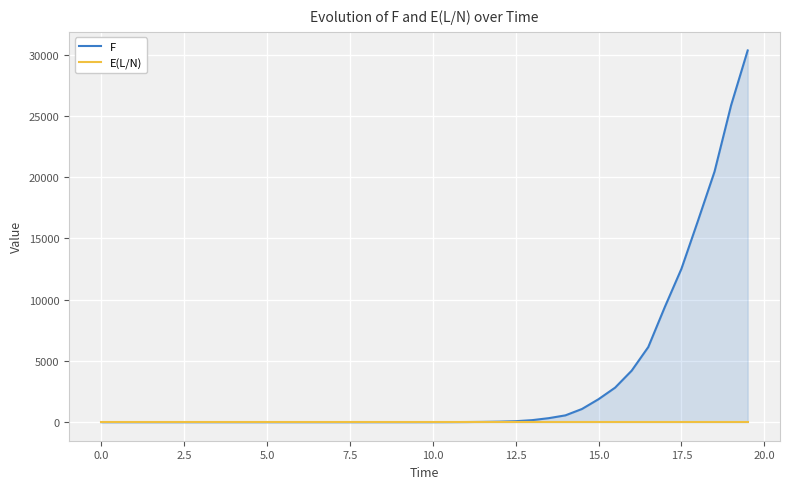

Which series has the widest spread of values?

F